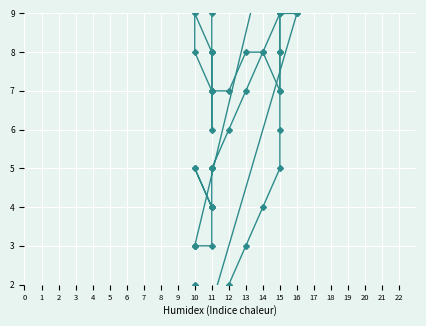

What is the sum of the Spike_X values at 12 and 11?

53